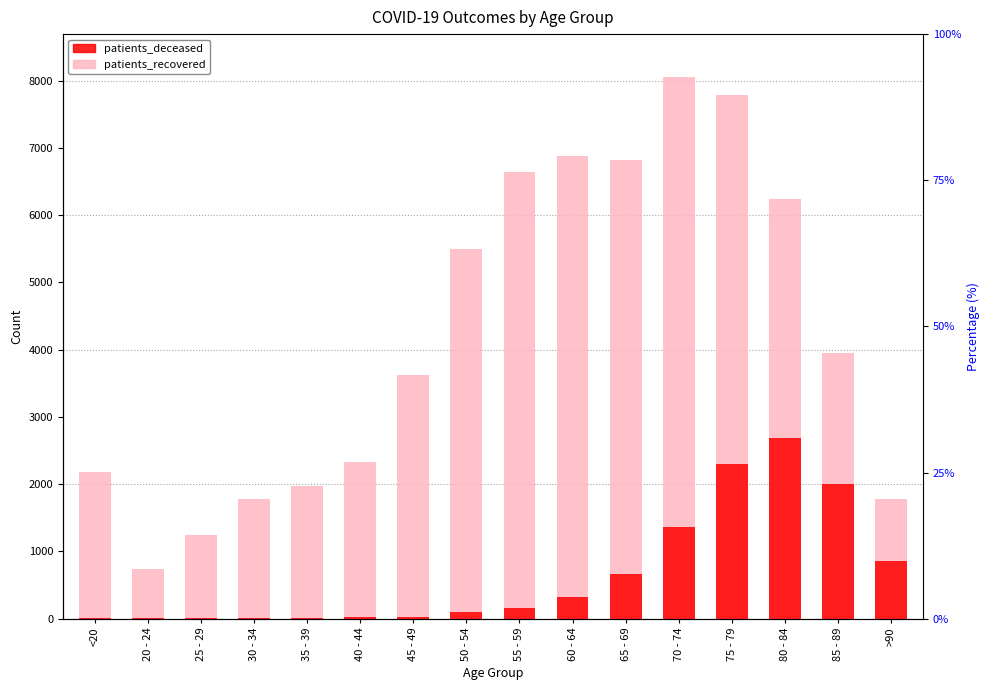

What is the sum of the patients_recovered values at 70 - 74 and 50 - 54?

13547